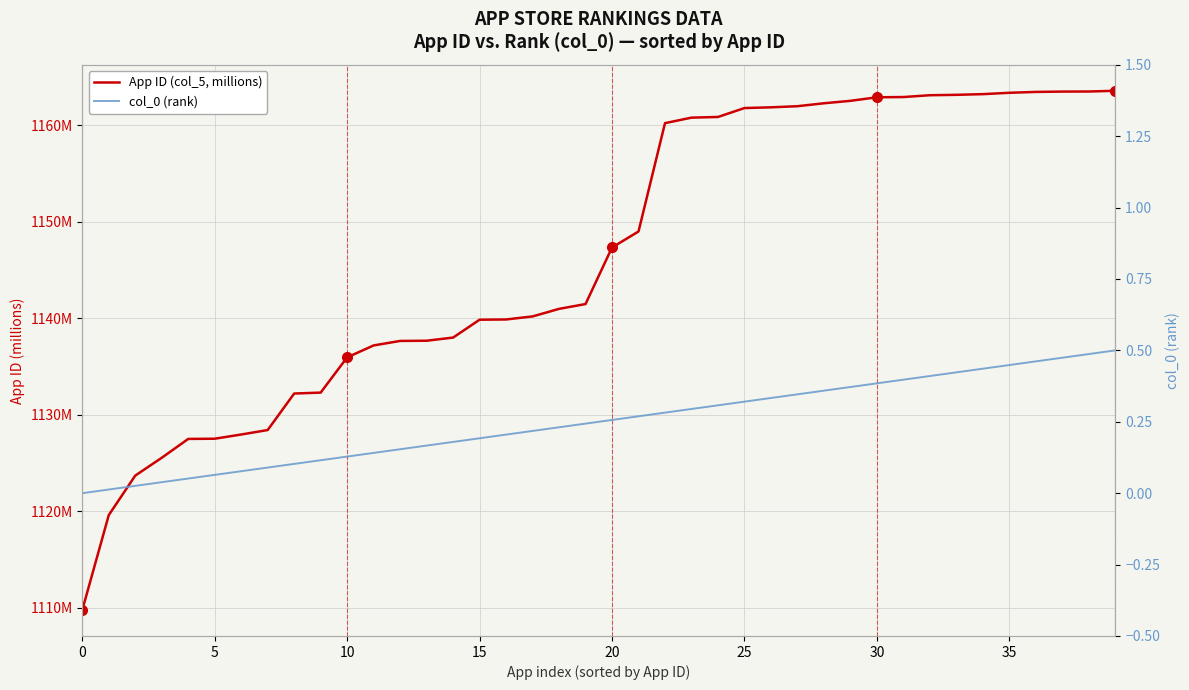

True or false: col_0 (rank) has more than 0 interior local peaks.

False